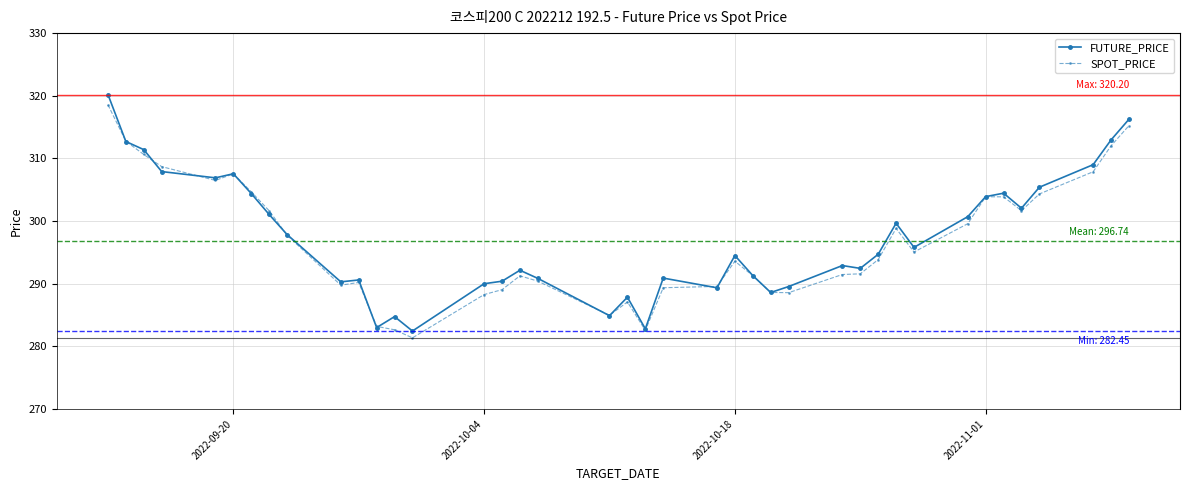

True or false: SPOT_PRICE has more than 2 points higher than both neighbors.

True